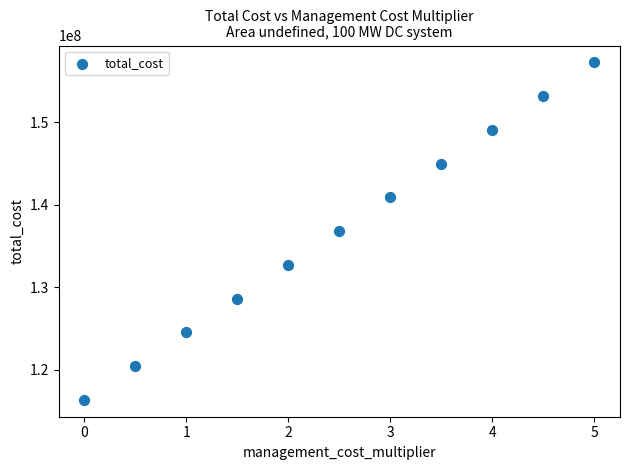

What is the range of Y values (max minus min)?

40927369.5